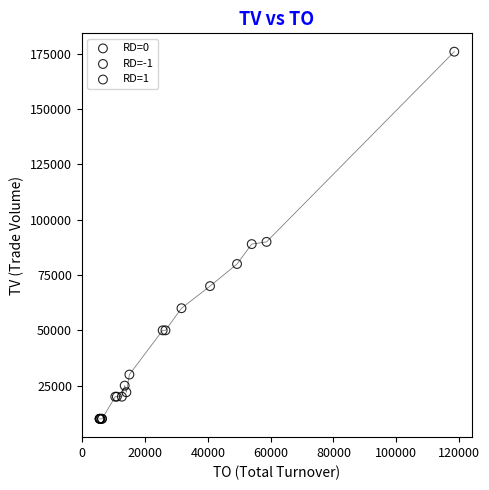

Which series contains the highest Y value?

RD=1